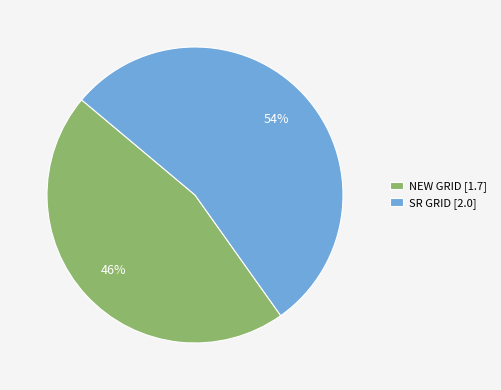

Approximately how many times larger is the value at SR GRID compared to NEW GRID?

1.2